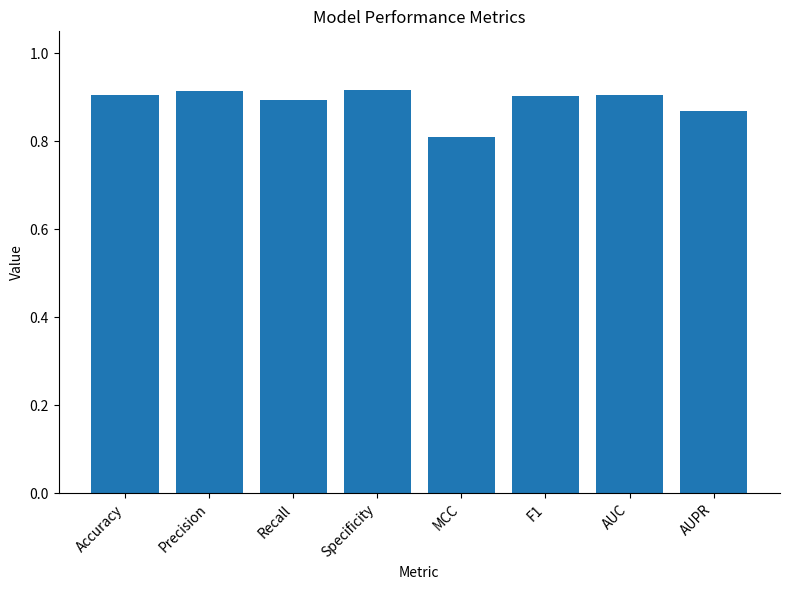

What is the sum of the values at AUC and Specificity?

1.8